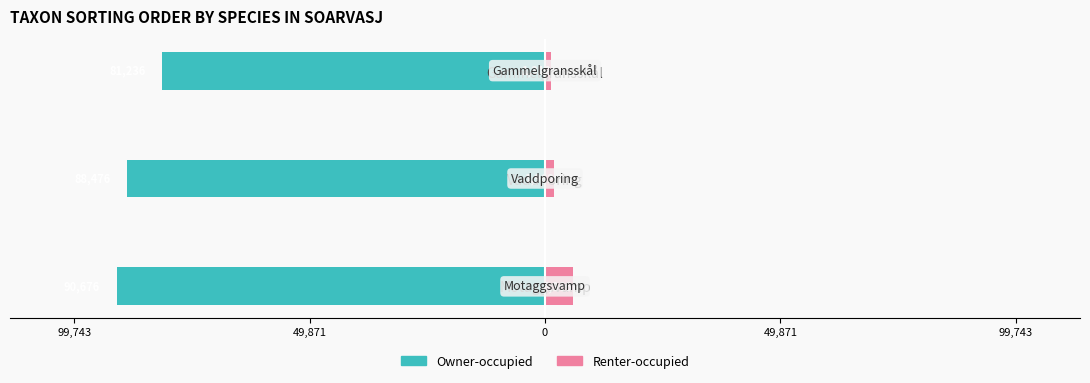

Between Motaggsvamp and Gammelgransskål, which series saw the biggest shift?

Owner-occupied